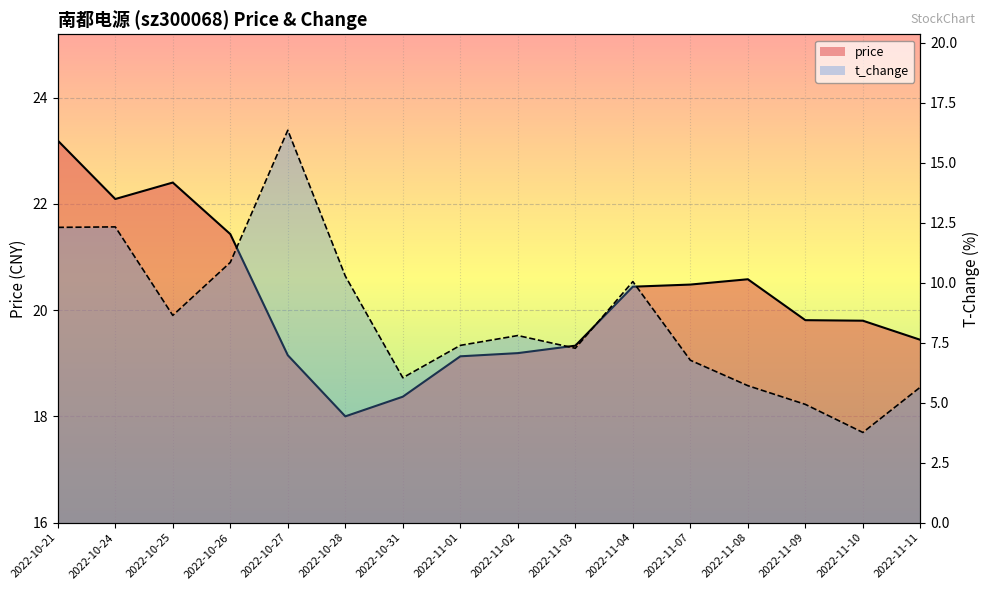

What is the difference between the maximum and second lowest values in the price series?

4.8